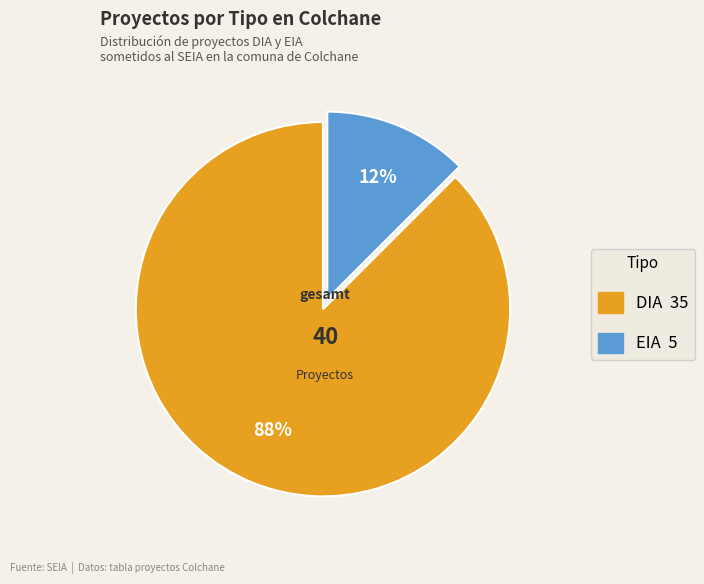

What is the majority slice?

DIA